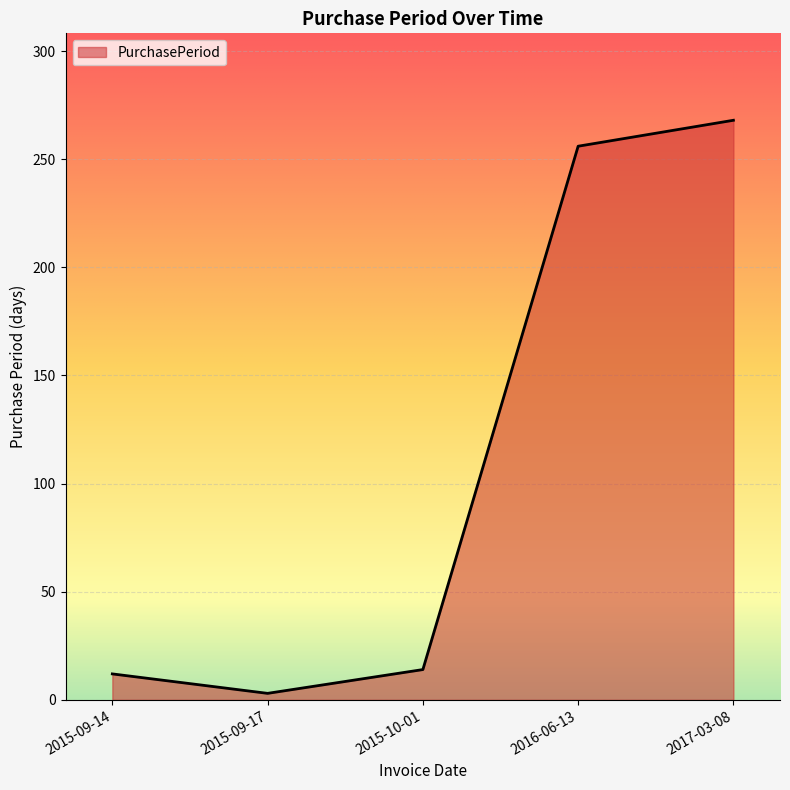

Read the value at 2016-06-13, to the nearest 50.

250